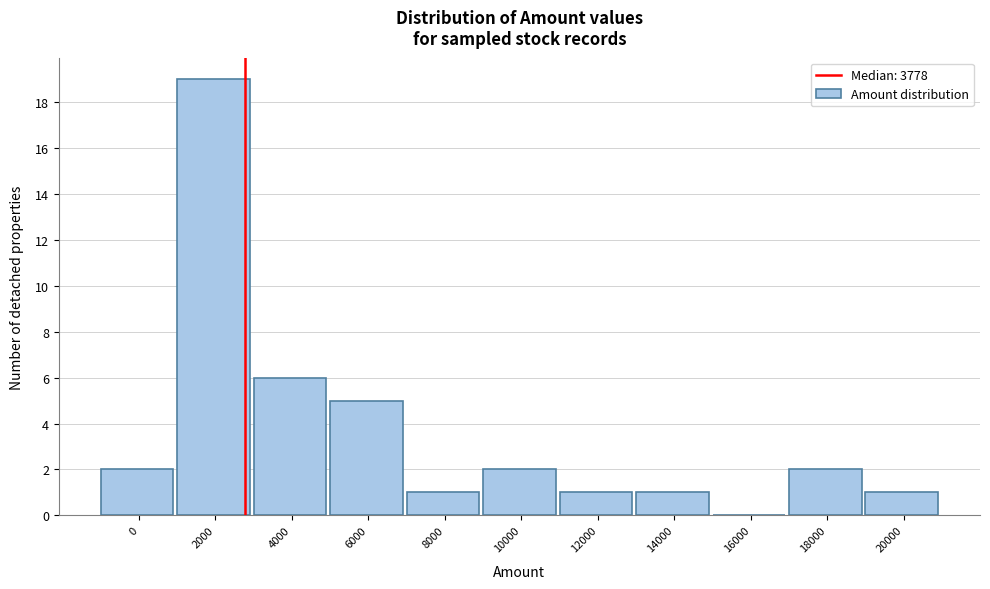

Reading left to right, what are all the values shown in this chart?

0=2	2000=19	4000=6	6000=5	8000=1	10000=2	12000=1	14000=1	16000=0	18000=2	20000=1